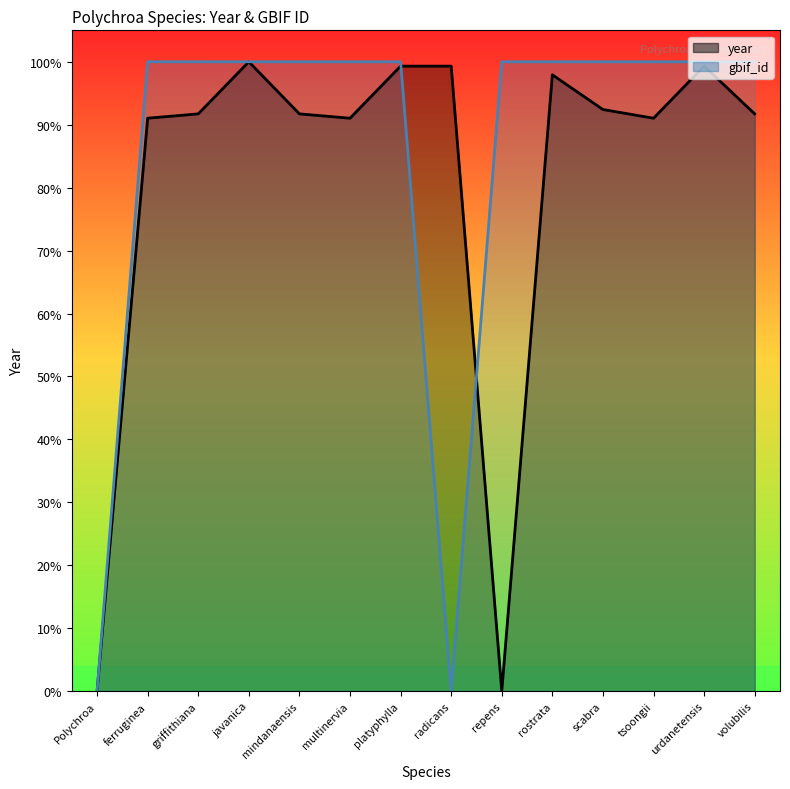

Rank the categories by value from lowest to highest.

Polychroa, repens, ferruginea, multinervia, tsoongii, griffithiana, mindanaensis, volubilis, scabra, rostrata, platyphylla, radicans, urdanetensis, javanica